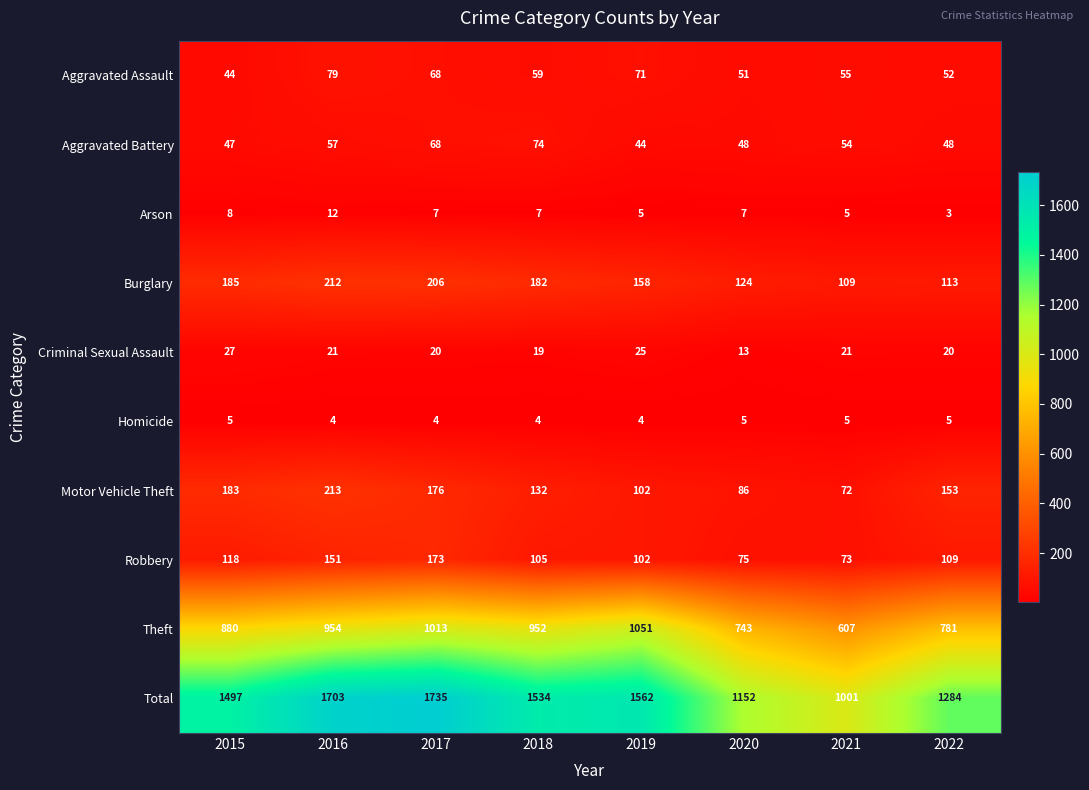

Rank the series by their maximum value, from lowest to highest.

Homicide, Arson, Criminal Sexual Assault, Aggravated Battery, Aggravated Assault, Robbery, Burglary, Motor Vehicle Theft, Theft, Total